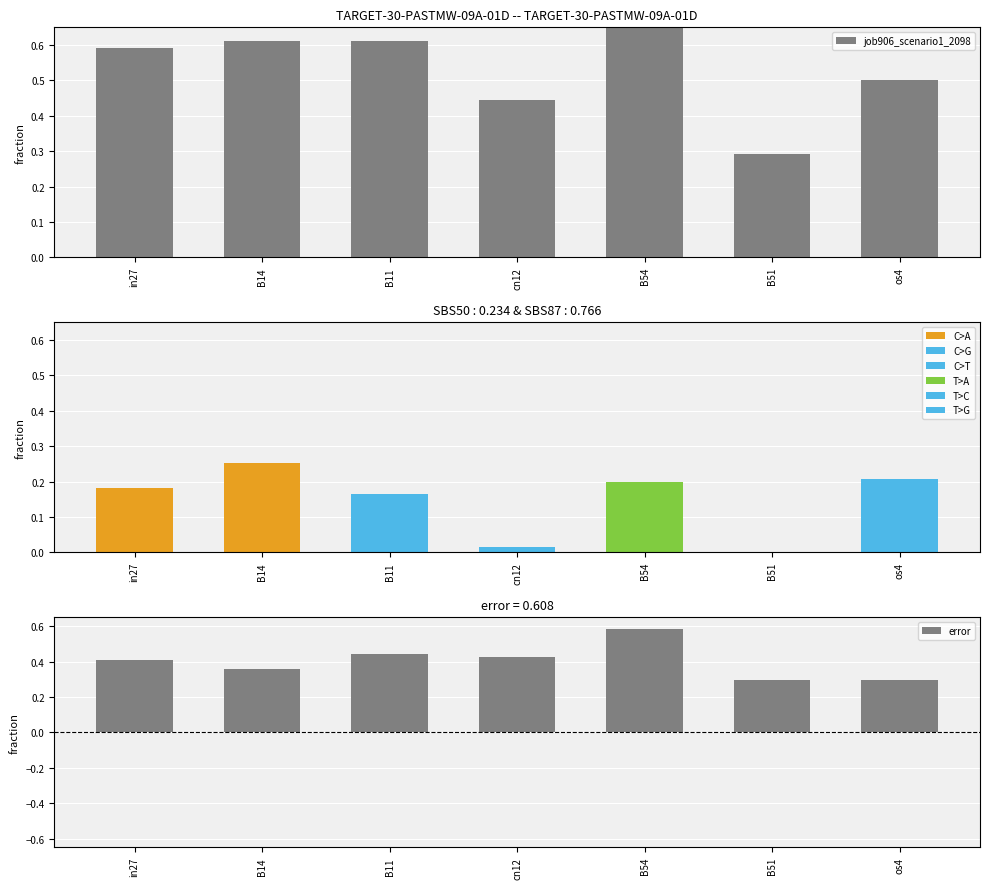

Reading left to right, list all the values displayed in this chart.

job906_scenario1_2098: 0.6	0.6	0.6	0.4	0.8	0.3	0.5
job908_scenario0_2103: 0.2	0.3	0.2	0.0	0.2	0.0	0.2
error: 0.4	0.4	0.4	0.4	0.6	0.3	0.3